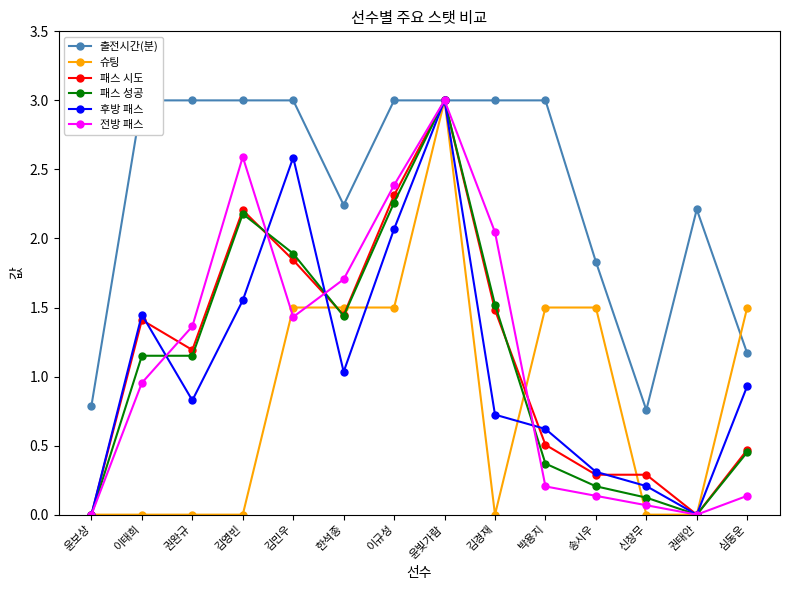

What are all the series names shown in the legend?

출전시간(분), 슈팅, 패스 시도, 패스 성공, 후방 패스, 전방 패스